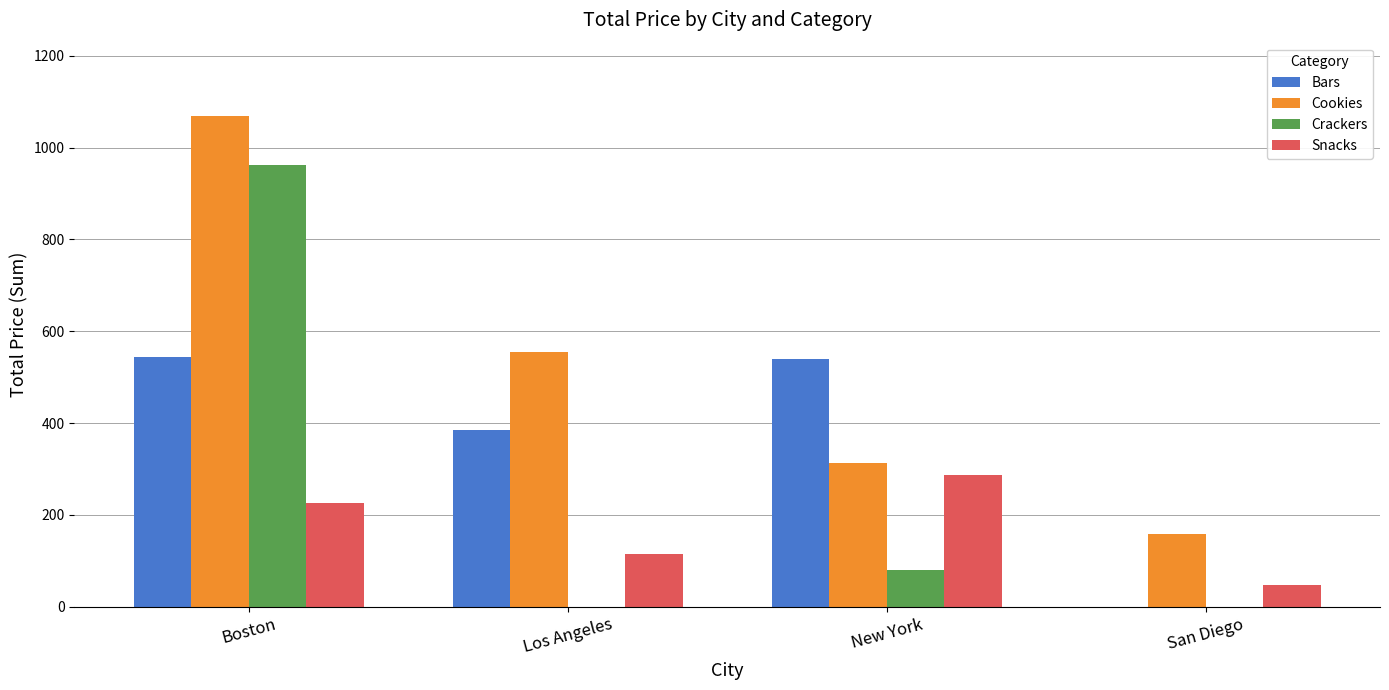

What is the approximate value of Crackers at Boston?

961.4